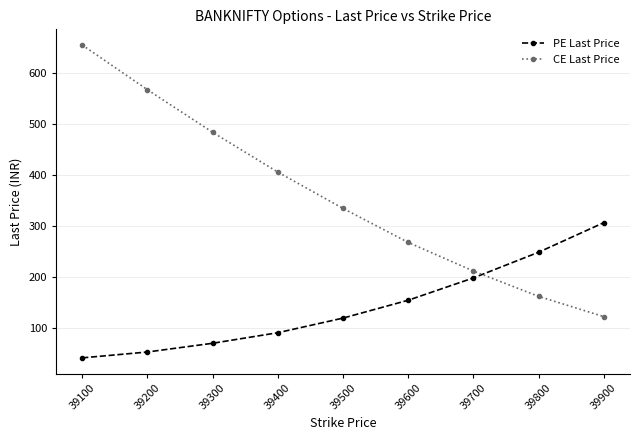

List the labels in order of PE Last Price value, smallest first.

39100, 39200, 39300, 39400, 39500, 39600, 39700, 39800, 39900